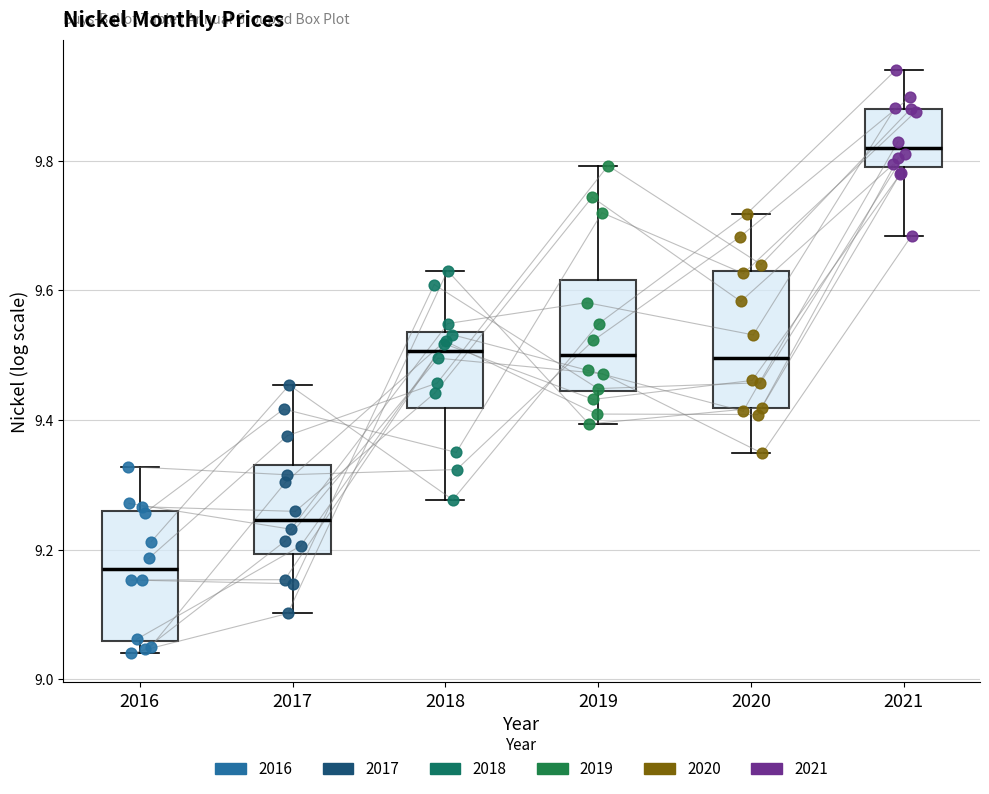

Reading left to right, transcribe this box plot: for each box, give where its median line is, the range the box spans, and where its two whiskers end, as read against the y-axis. The values are not printed on the chart, so give them approximately, as read against the axis.

2016: median 9.16, box 9.06 to 9.26, whiskers 9.04 to 9.32
2017: median 9.24, box 9.20 to 9.34, whiskers 9.10 to 9.46
2018: median 9.50, box 9.42 to 9.54, whiskers 9.28 to 9.64
2019: median 9.50, box 9.44 to 9.62, whiskers 9.40 to 9.80
2020: median 9.50, box 9.42 to 9.62, whiskers 9.34 to 9.72
2021: median 9.82, box 9.80 to 9.88, whiskers 9.68 to 9.94